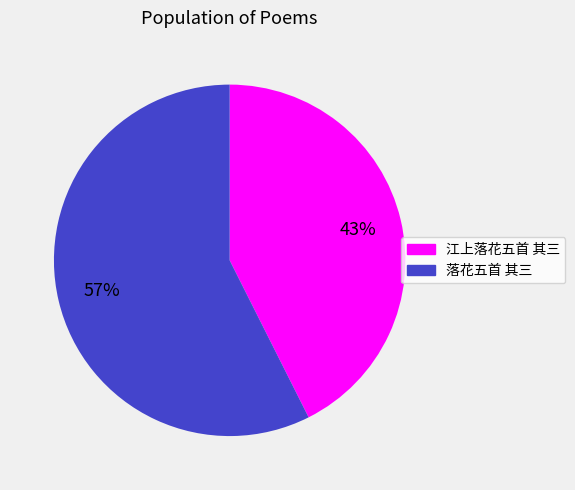

Which category has the smallest portion of the pie?

江上落花五首 其三